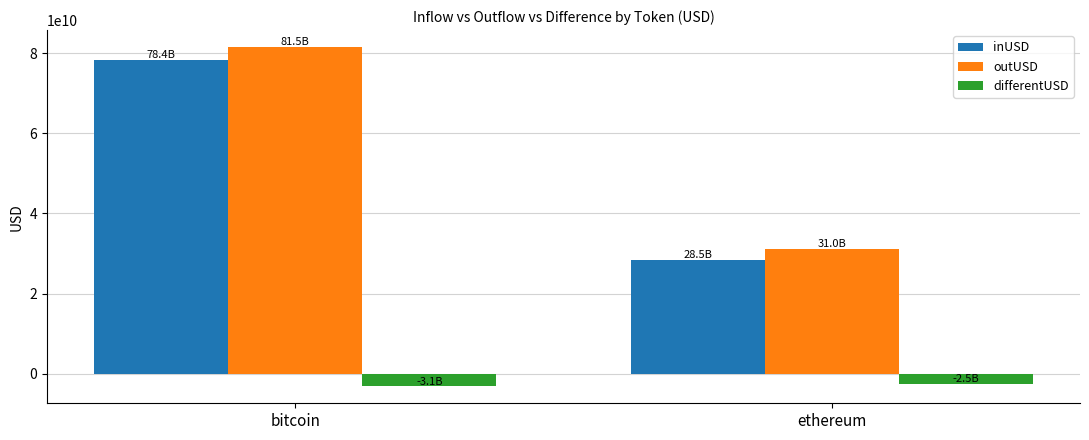

What is the sum of all inUSD values?

106841676896.5